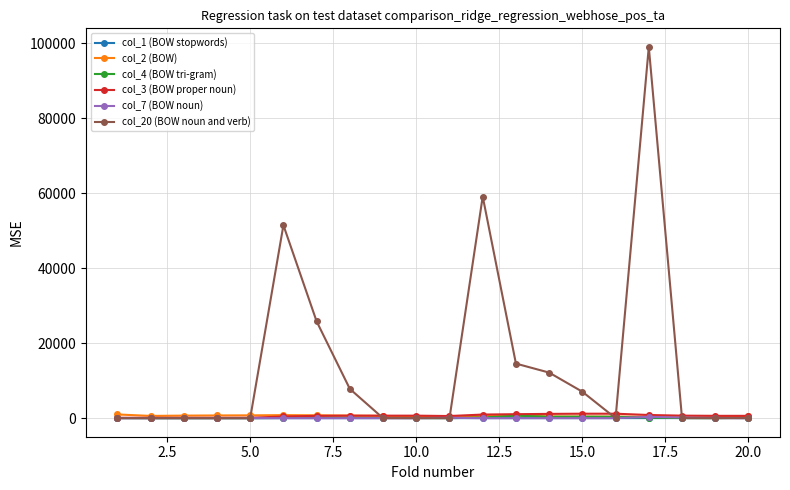

Which series has the largest total across all categories?

col_20 (BOW noun and verb)